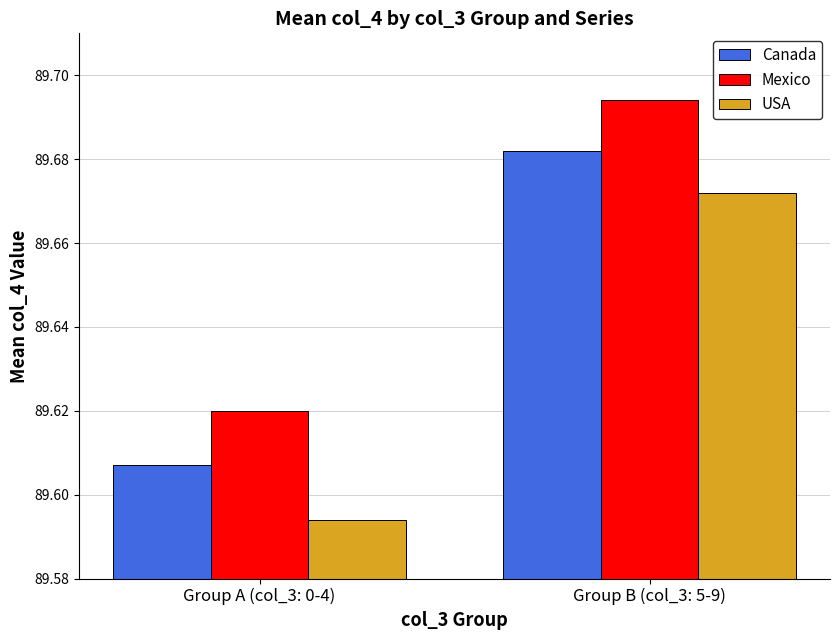

At which category does the chart reach its minimum across all series?

Group A (col_3: 0-4)